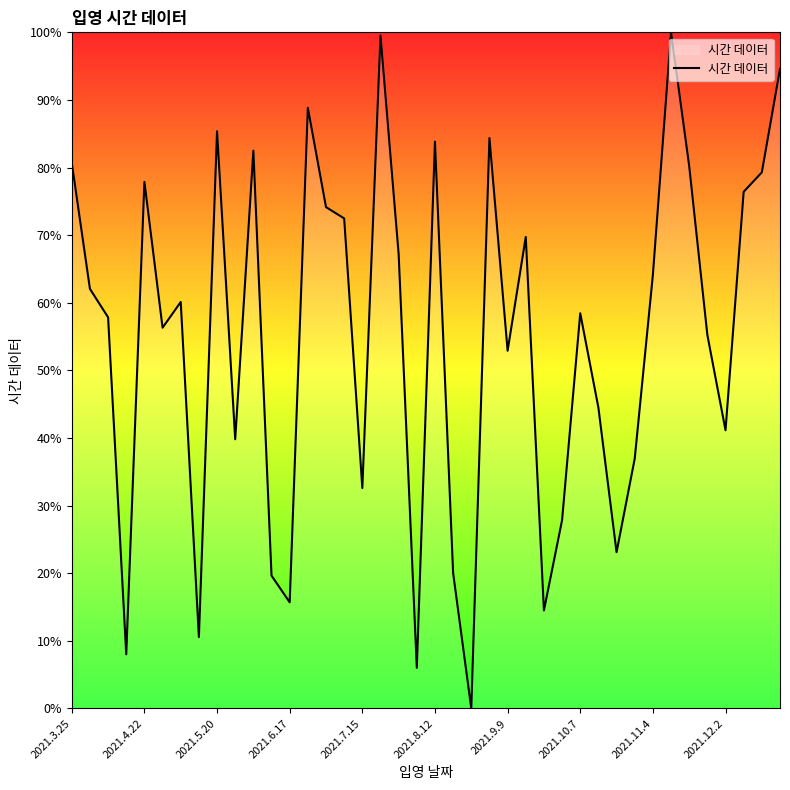

True or false: there are more than 0 points higher than both neighbors.

True